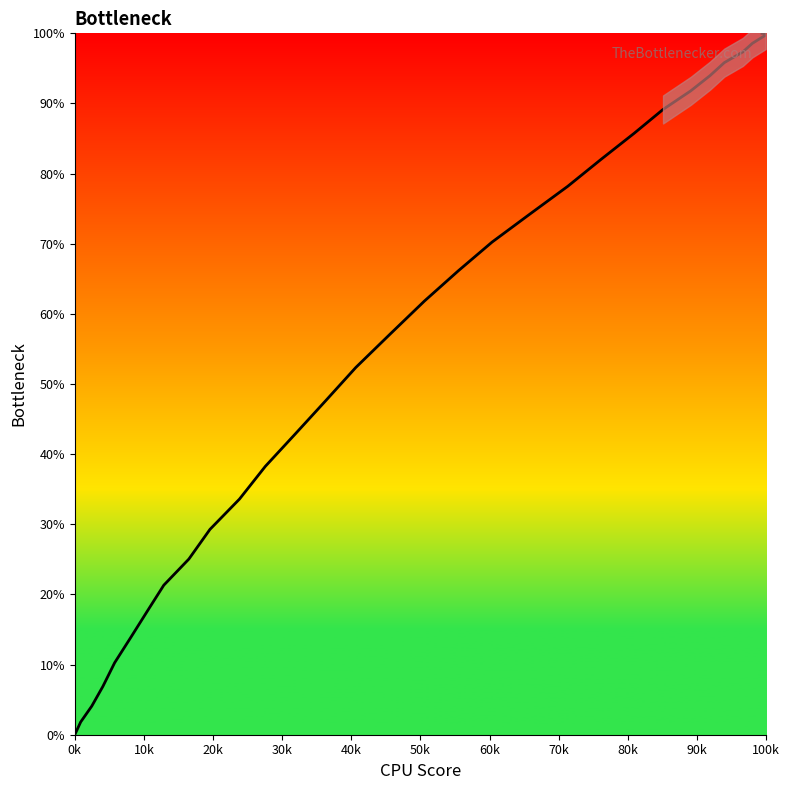

The value at 16 is 103.8. True or false?

False